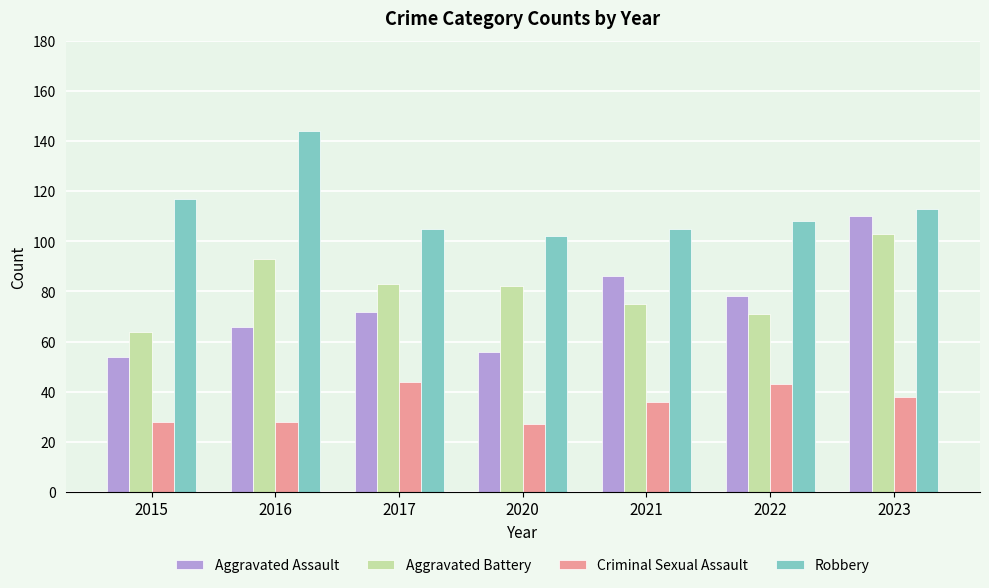

Which series has the widest spread of values?

Aggravated Assault